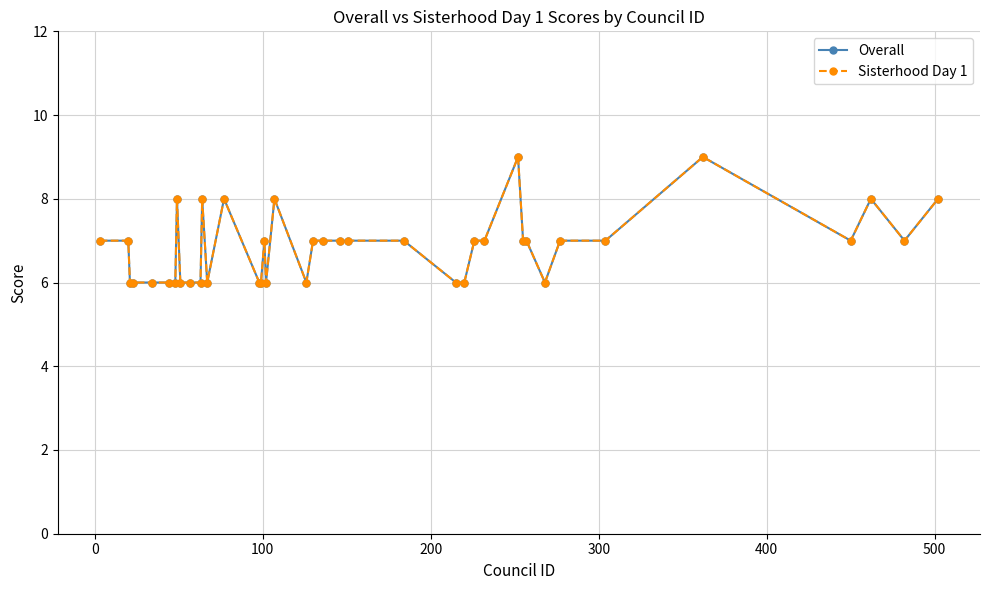

Does the chart have visible grid lines?

Yes